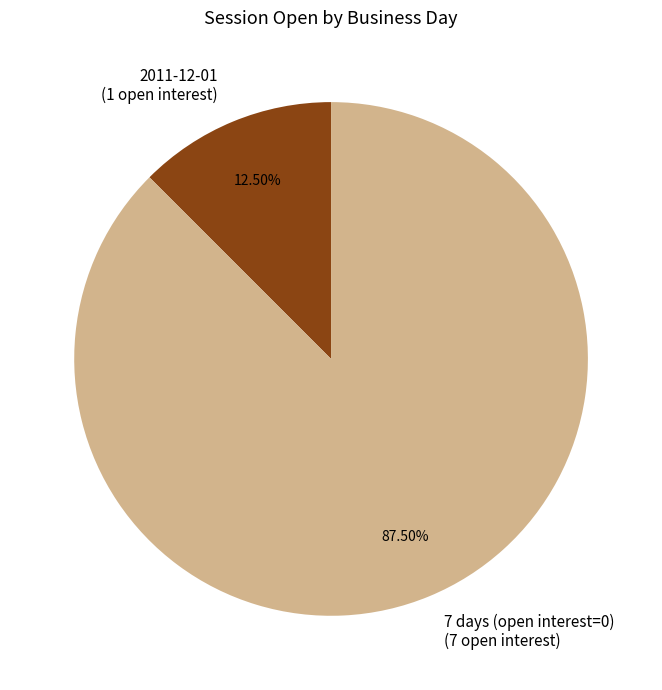

Rank the categories by value from highest to lowest.

7 days (open interest=0), 2011-12-01